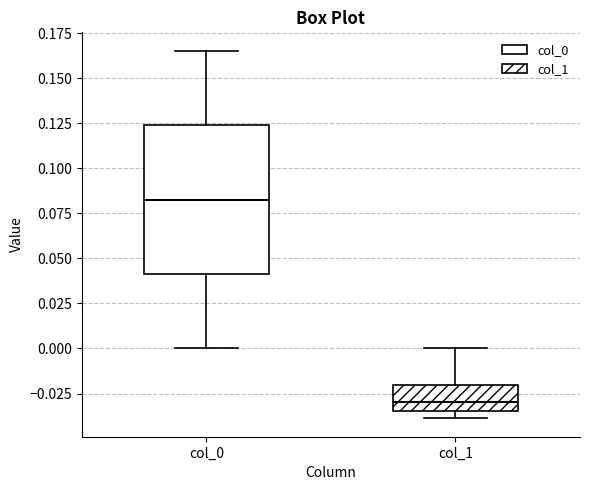

Which box is the tallest, from its lower edge to its upper edge?

col_0